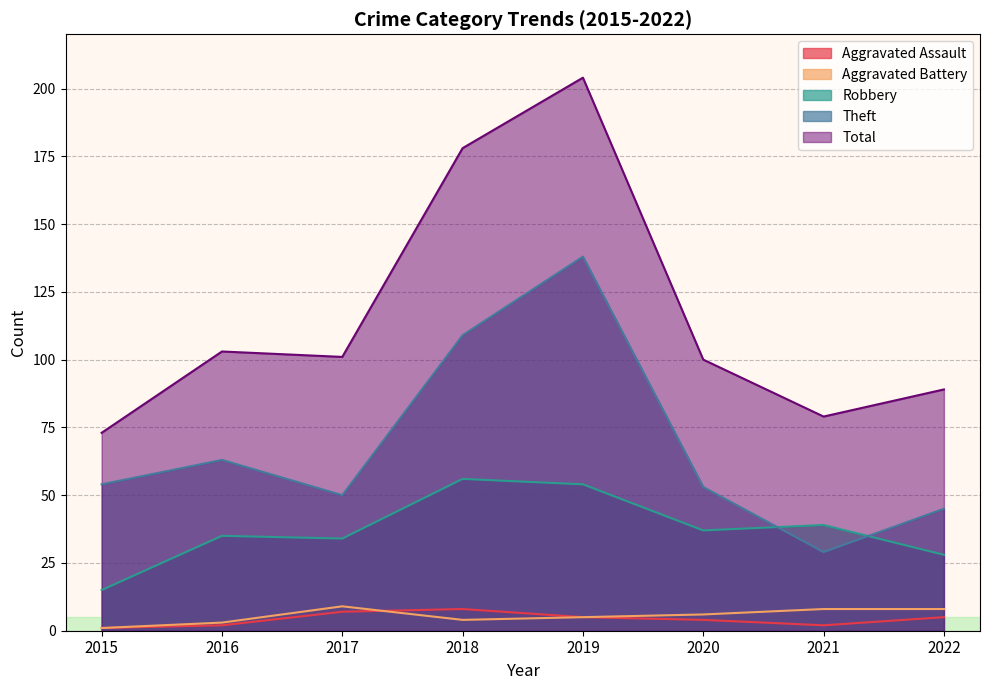

What is the minimum value shown in the chart?

1